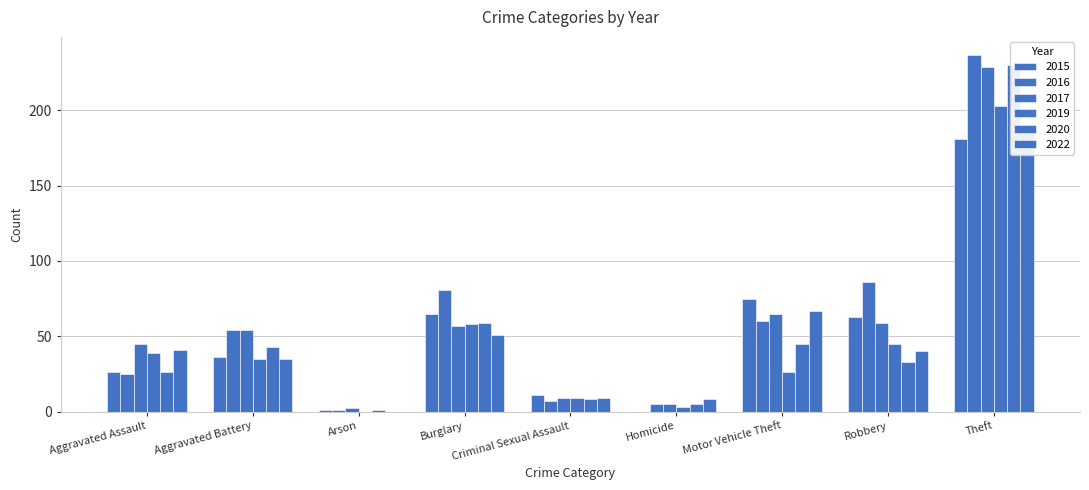

At which category does the chart reach its minimum across all series?

Homicide